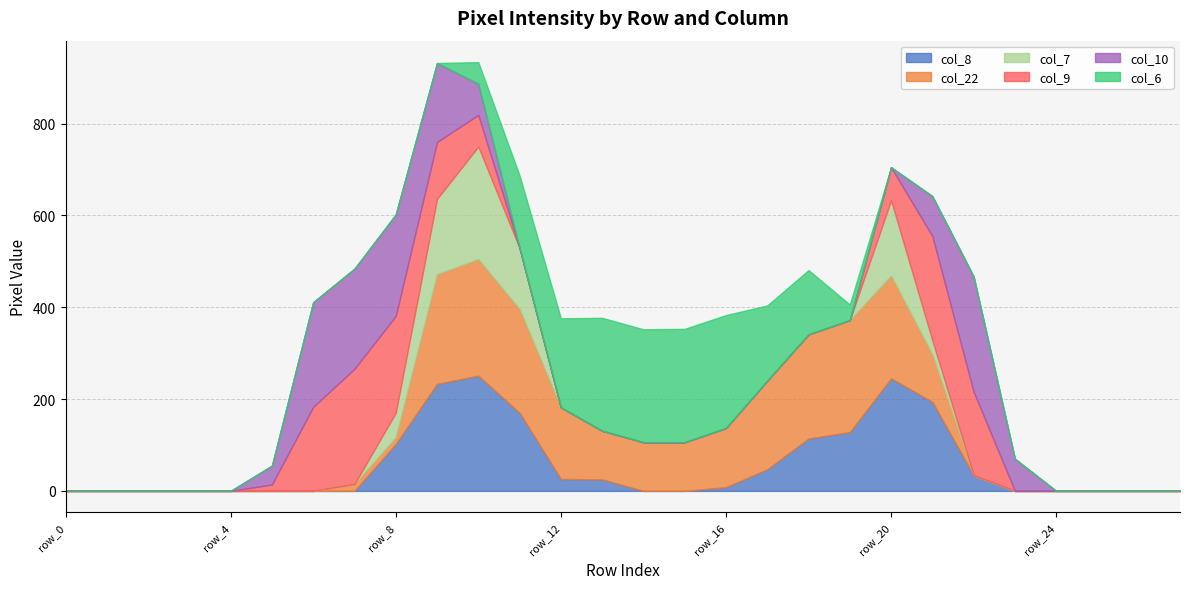

In col_7, how many points are higher than both neighbors (excluding endpoints)?

2